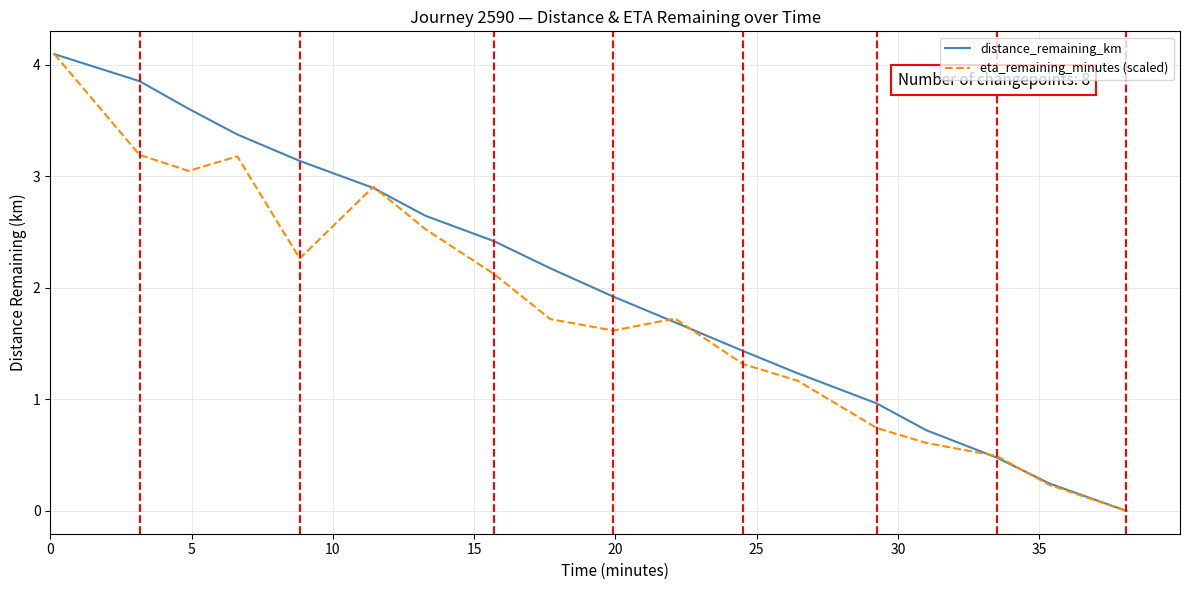

Rank the series by their average value, from highest to lowest.

distance_remaining_km, eta_remaining_minutes (scaled)